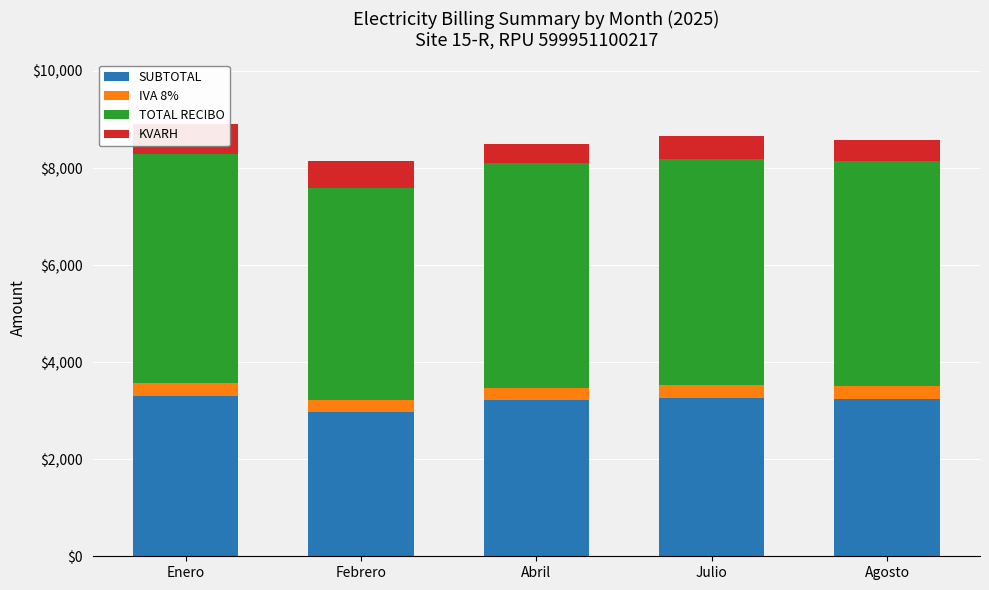

The KVARH series shows 1066.4 at Enero. True or false?

False